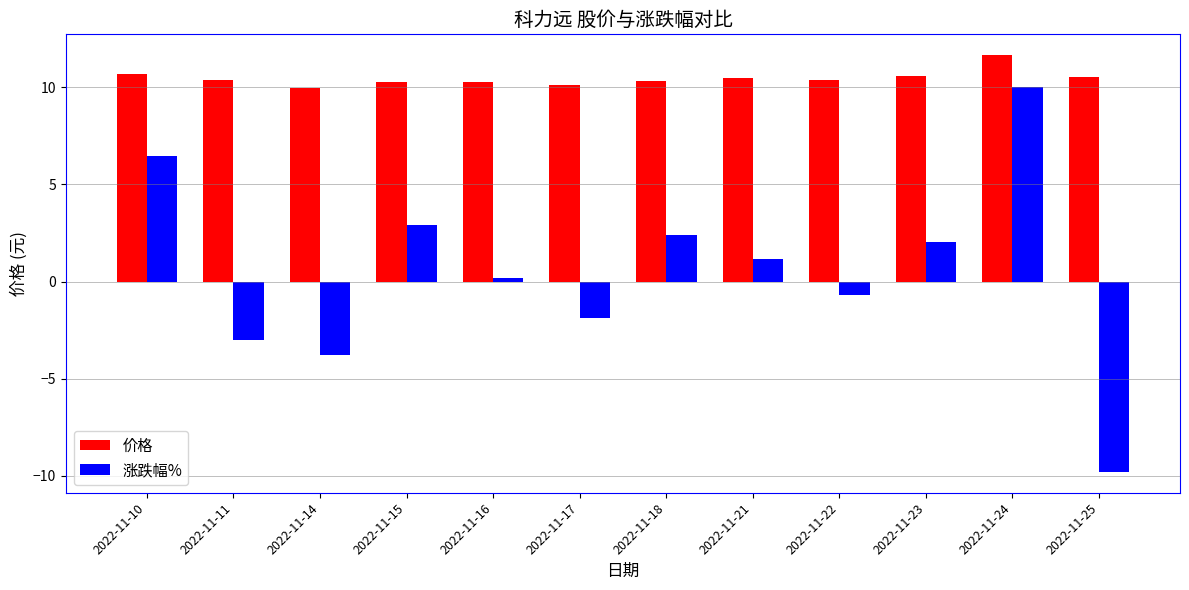

Does the chart contain stacked bars?

No